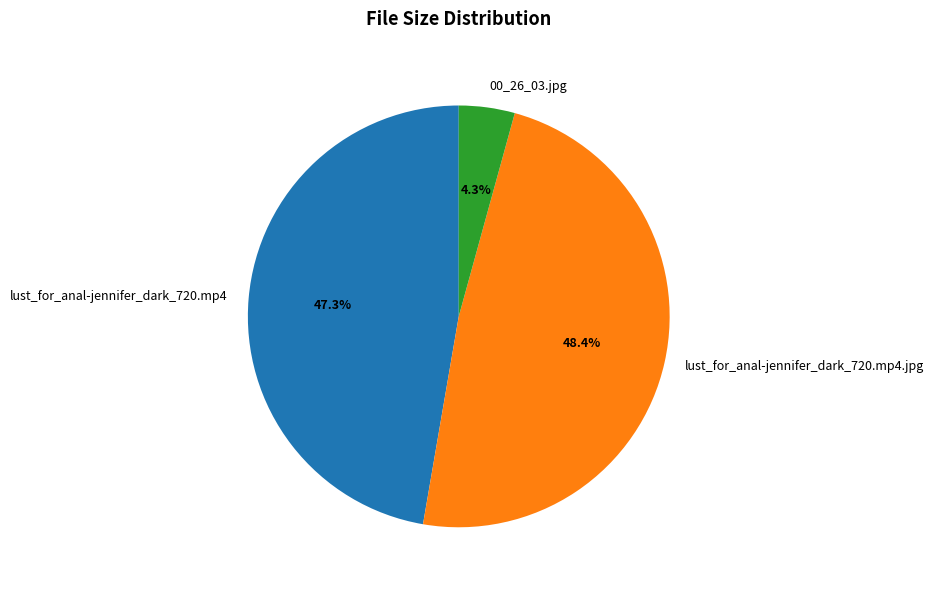

Is it true that lust_for_anal-jennifer_dark_720.mp4.jpg is 35% of the pie?

False